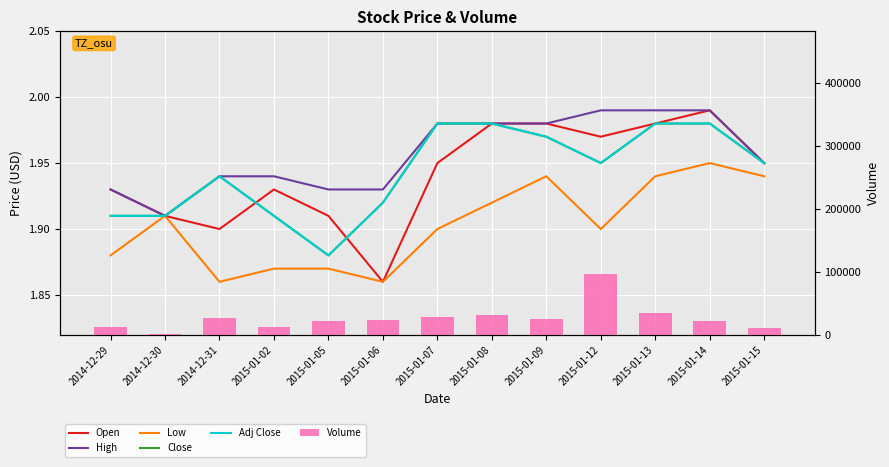

At which label does High reach its peak?

2015-01-12